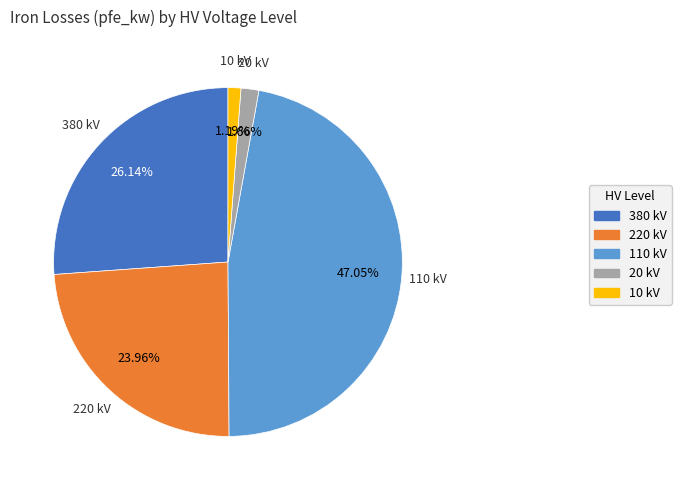

Does 380 account for over 50% of the chart?

No